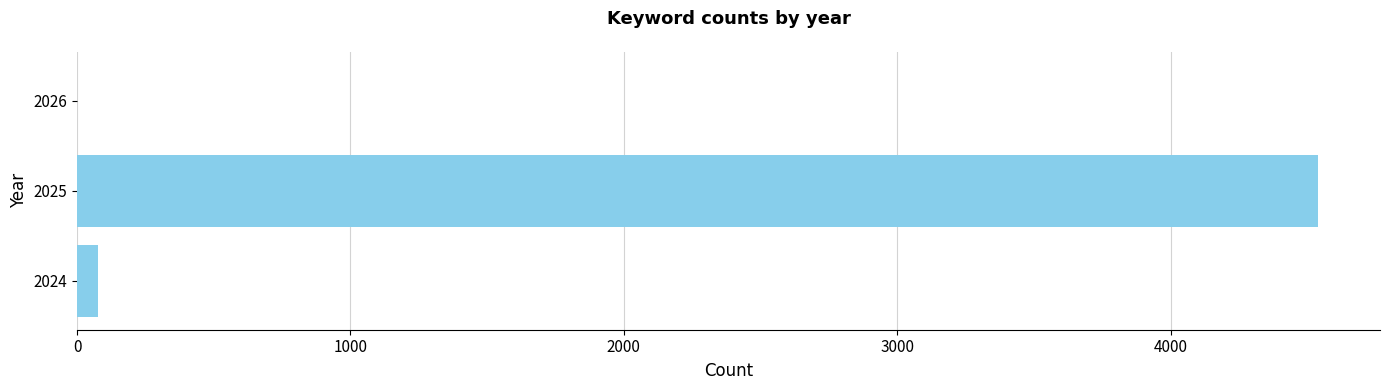

What is the greatest value displayed?

4539